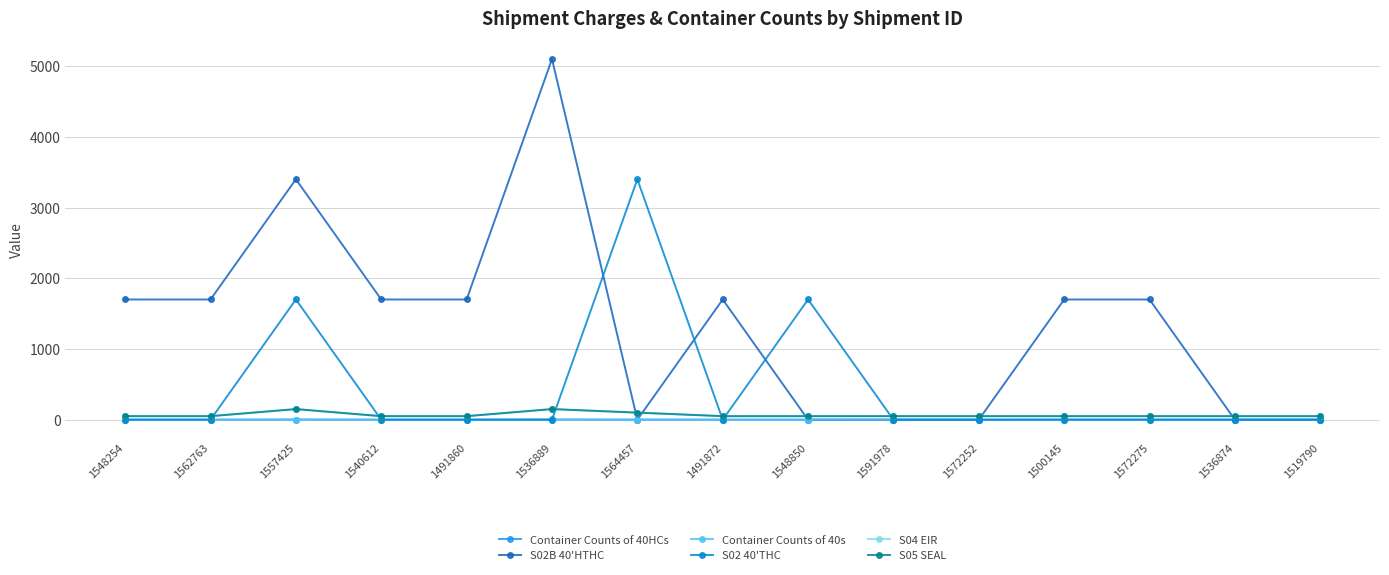

True or false: S02 40'THC and Container Counts of 40s cross at least once.

False